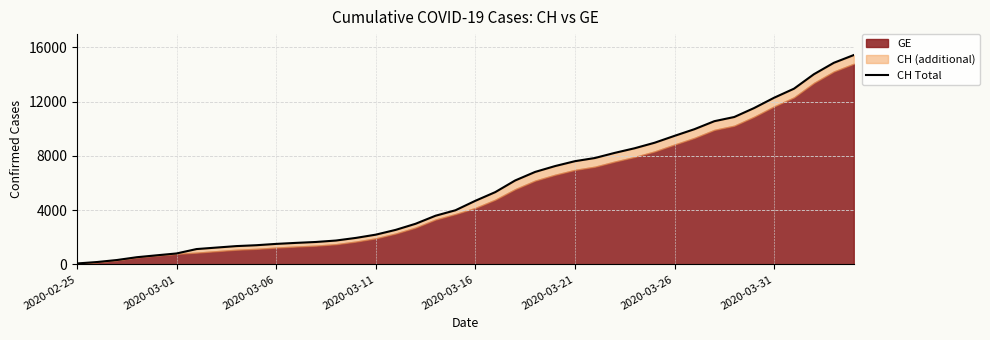

How many values are below 4691?

20